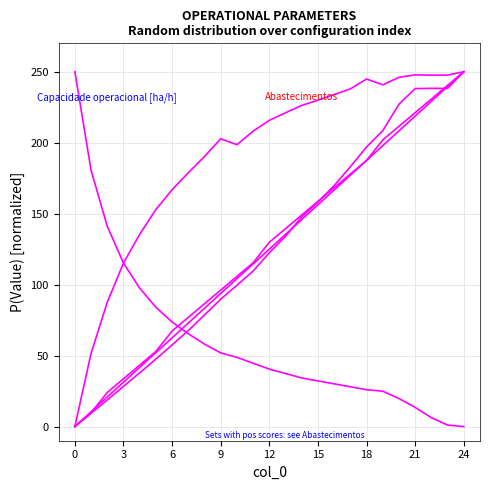

True or false: Autonomia Projetada [h] has a value of 115.4 at 11.

True